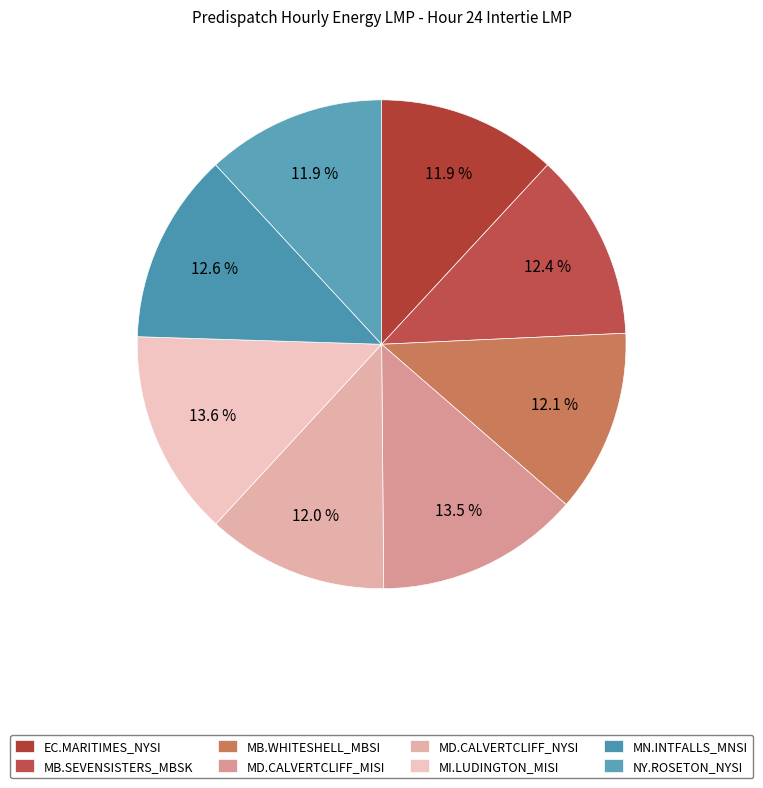

To the nearest percent, what is the difference between the largest and smallest slice percentages?

2%